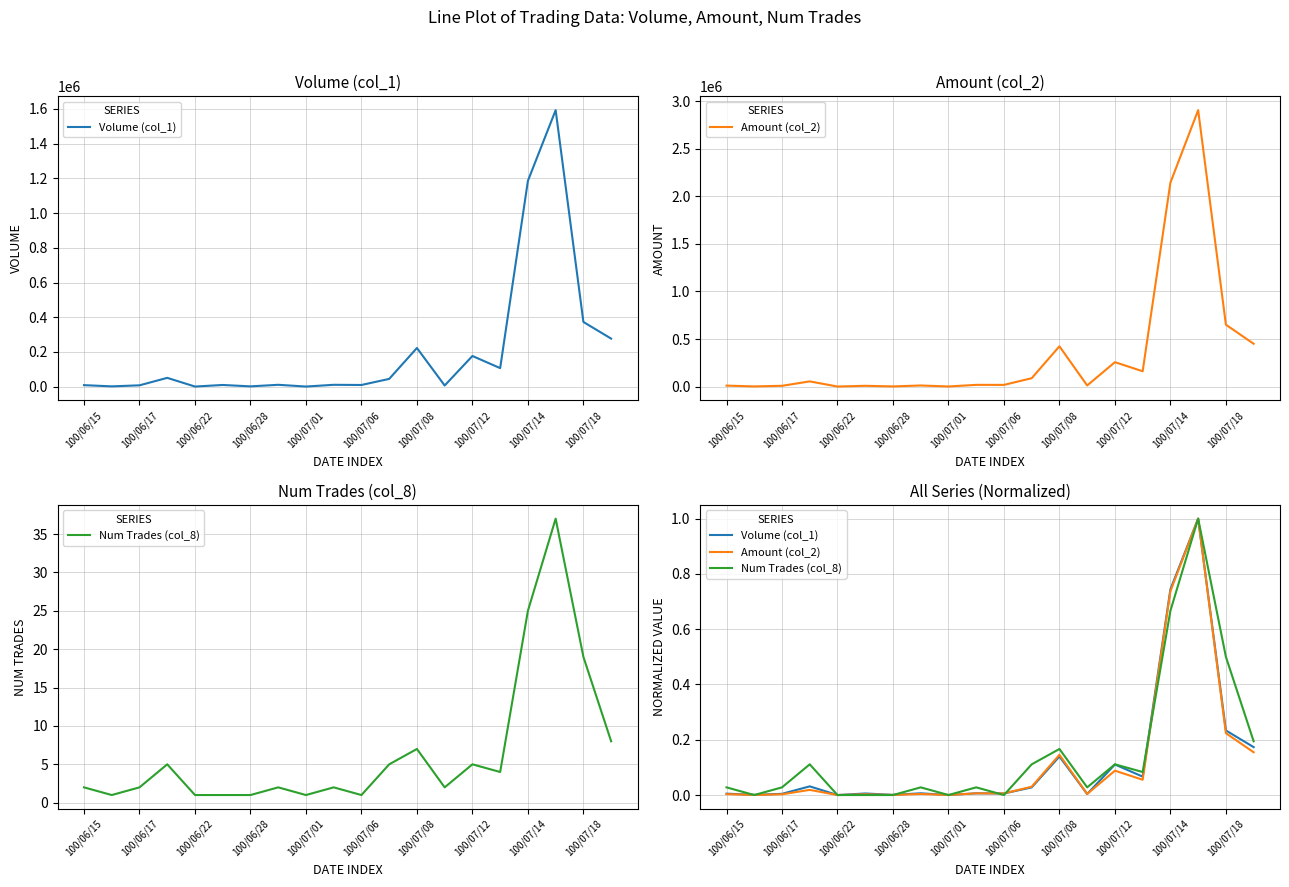

True or false: Amount (col_2) and Volume (col_1) intersect in this chart.

True